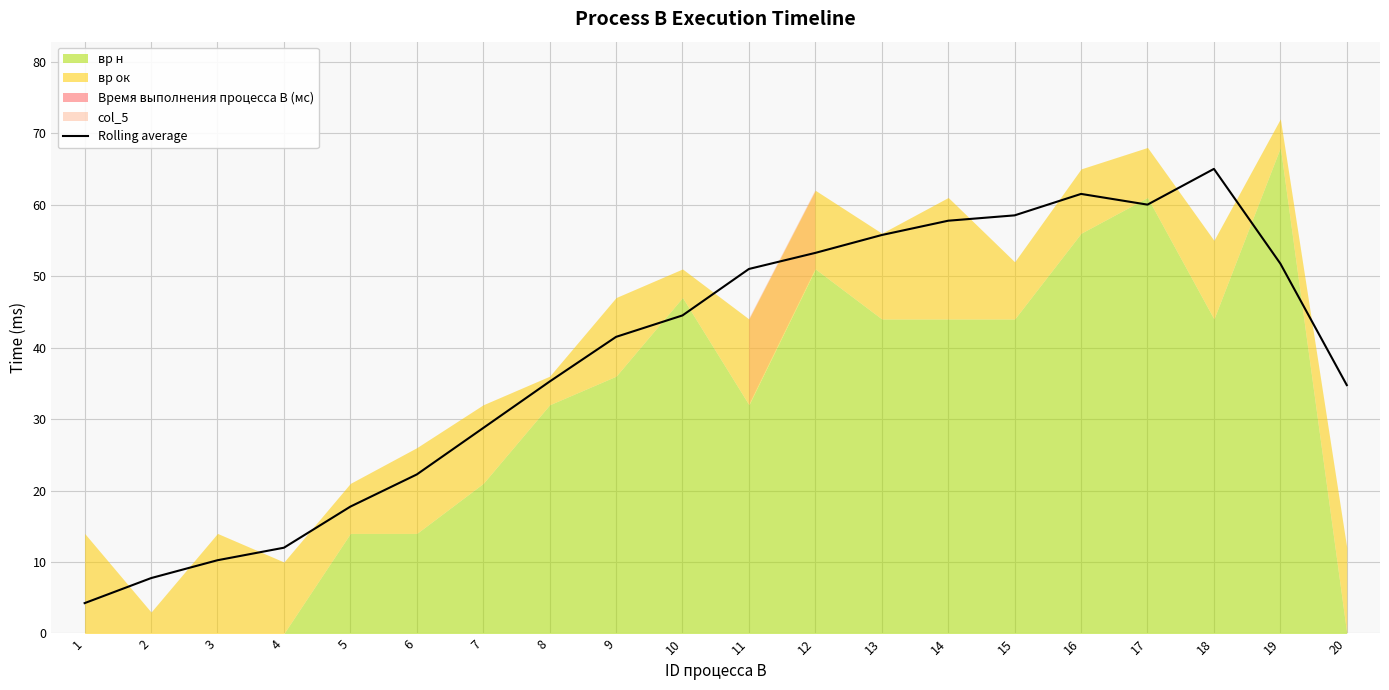

The value of Rolling average at 12 is 53.2. True or false?

True